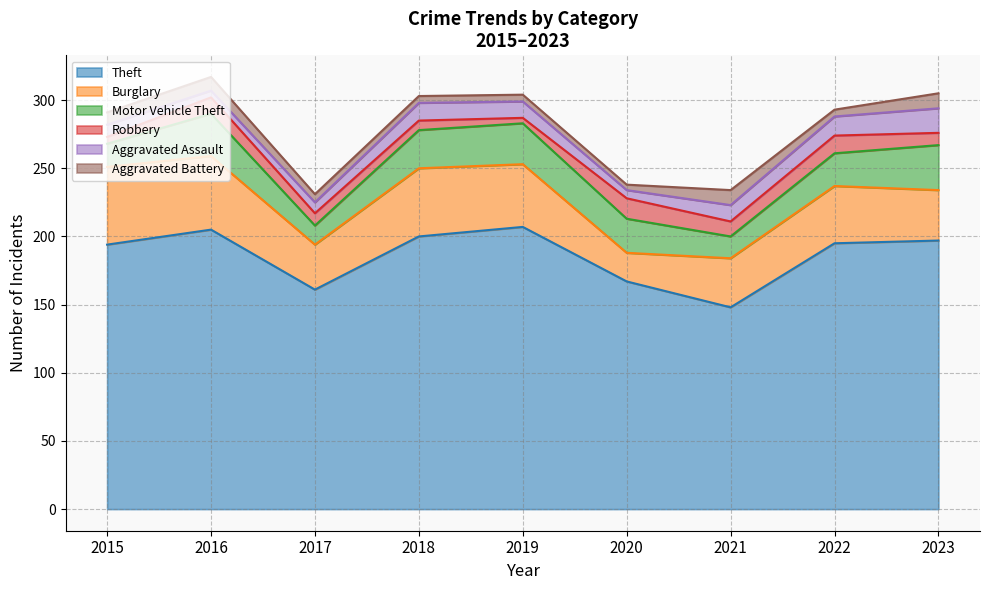

What is the value of the Aggravated Assault point at the 4th from the left?

13